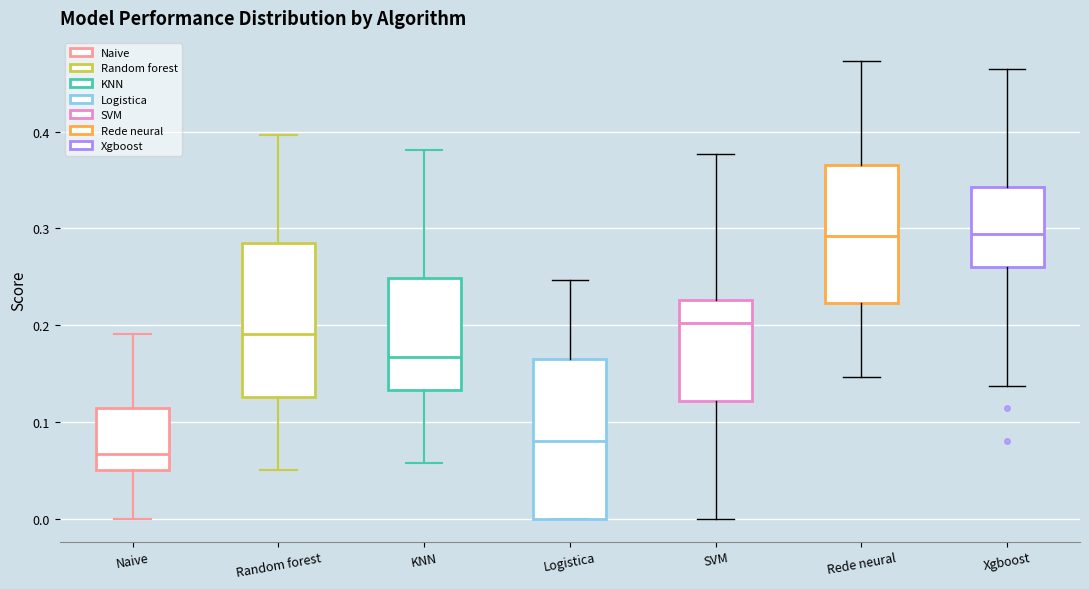

Where does the upper whisker of the box for SVM end on the y-axis? The values are not printed on the chart, so give them approximately, as read against the axis.

0.38